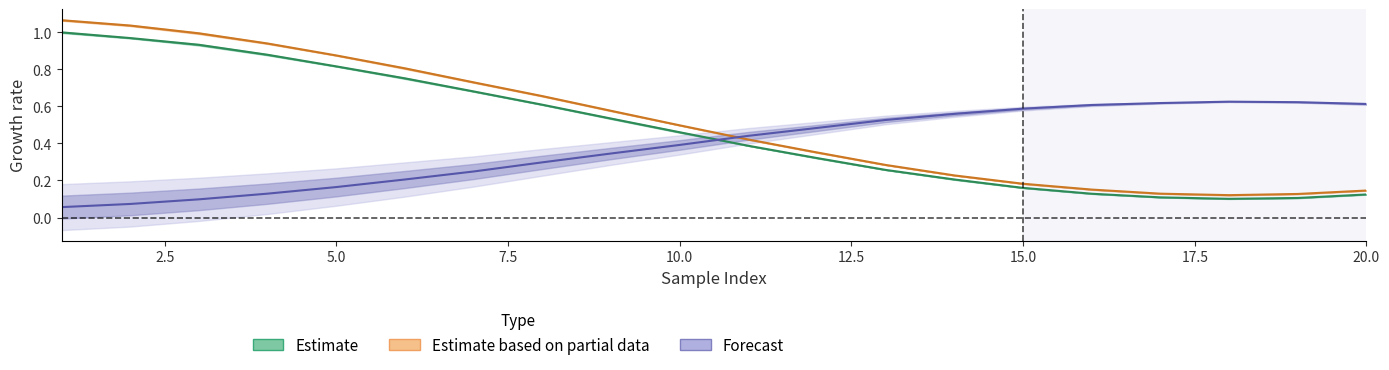

Is the value of A at 15 greater than the value of Bp at 19?

No